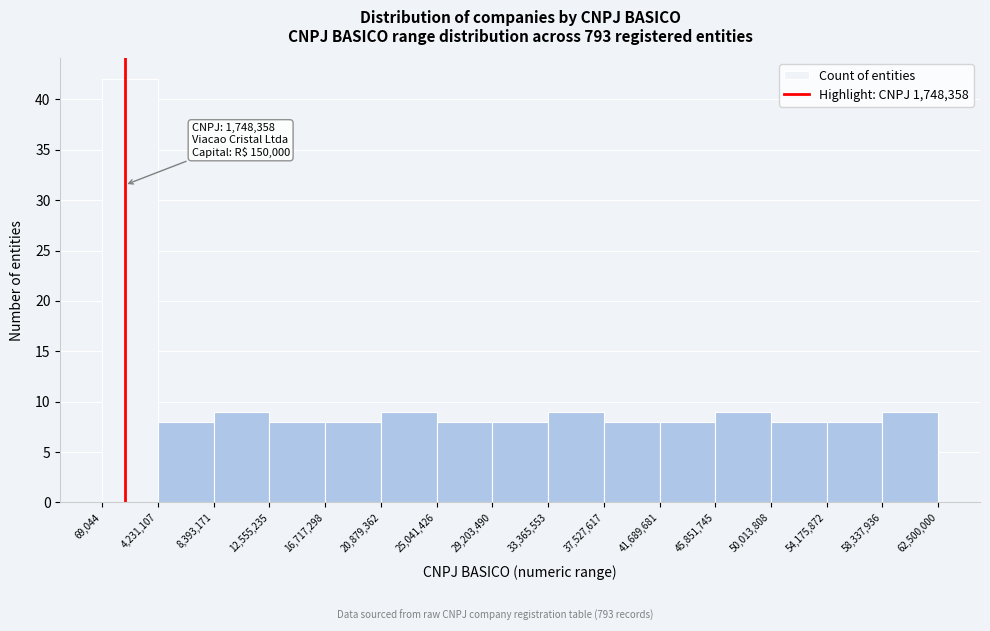

Over which range of the x-axis is the bar tallest?

69,044 to 4,231,107